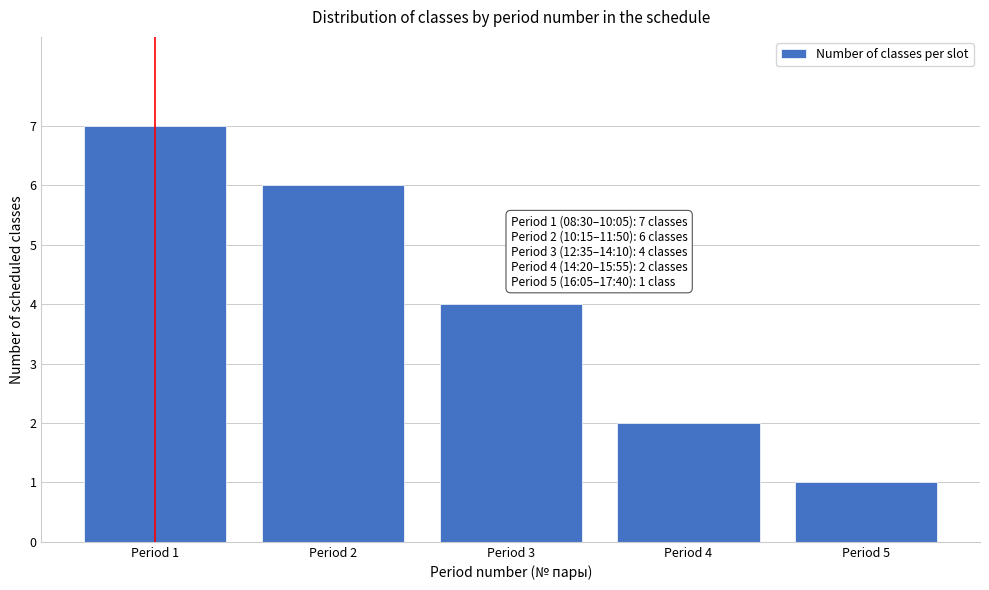

Reading left to right, transcribe all the data shown in this chart.

7	6	4	2	1